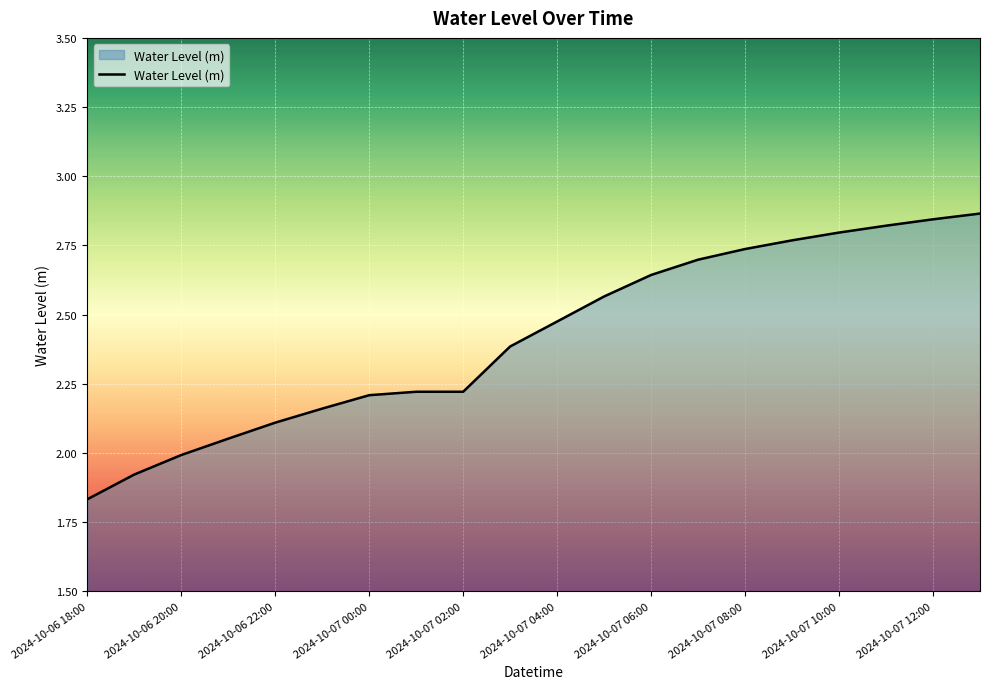

What is the difference between the maximum and minimum values?

1.0